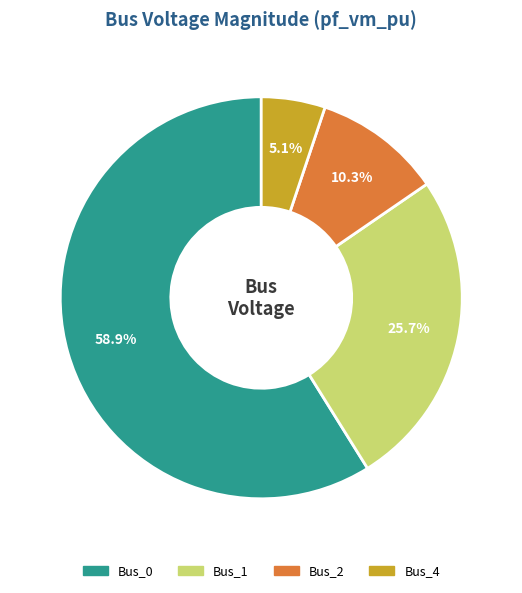

What percentage is the Bus_2 slice, to the nearest percent?

10%